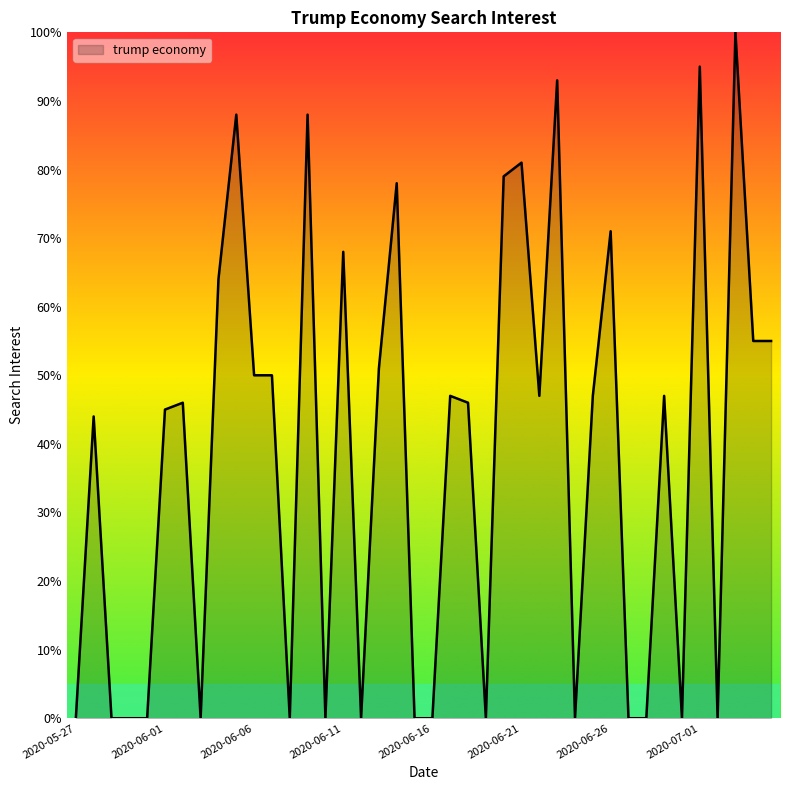

Which label corresponds to the smallest value in the chart?

2020-05-27